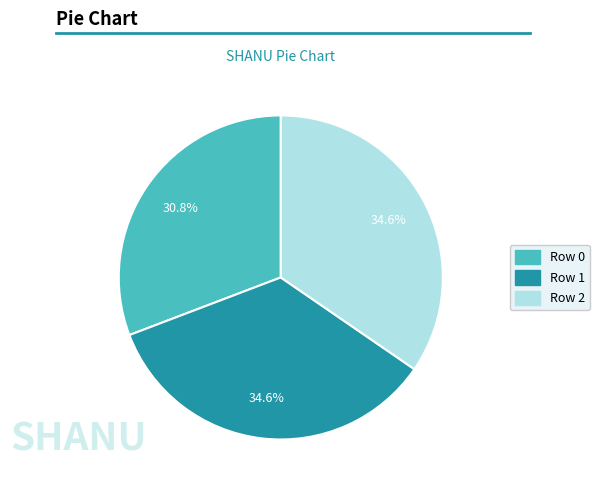

How many slices are in this pie chart?

3